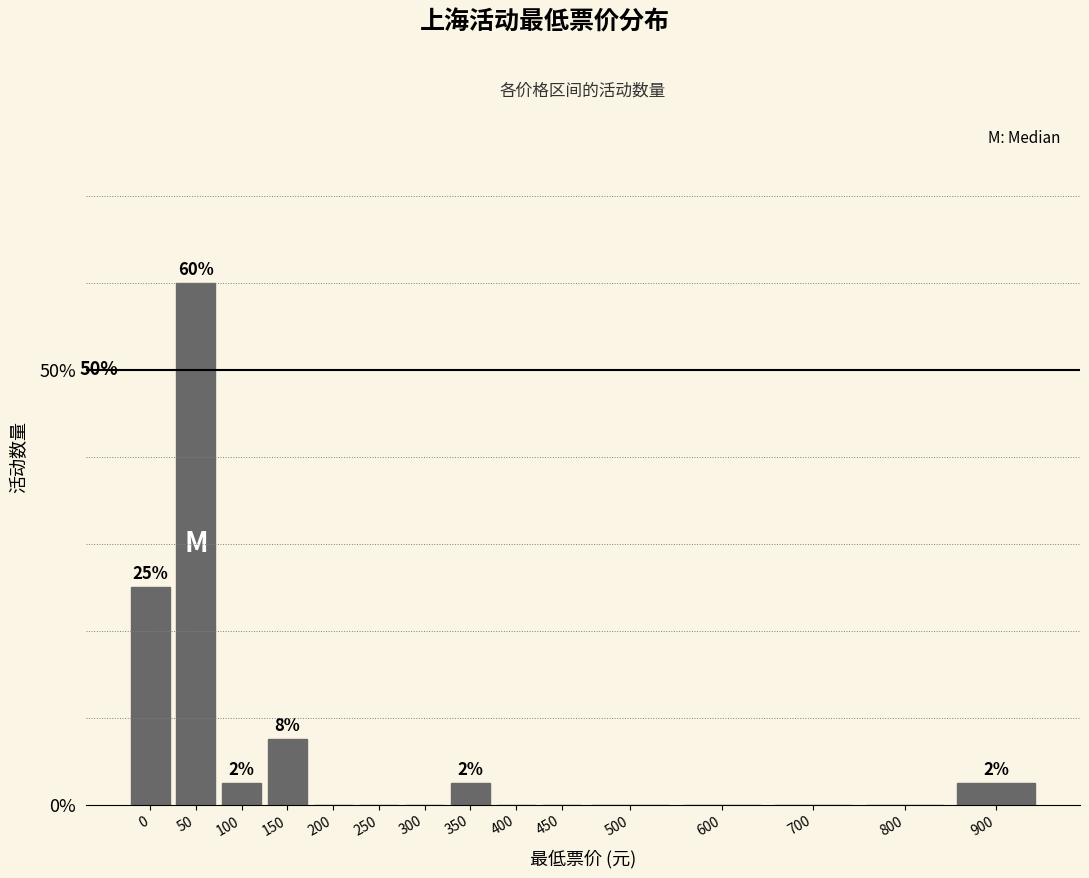

Reading left to right, extract all data points from this chart.

0=25.0	50=60.0	100=2.5	150=7.5	200=0.0	250=0.0	300=0.0	350=2.5	400=0.0	450=0.0	500=0.0	600=0.0	700=0.0	800=0.0	900=2.5